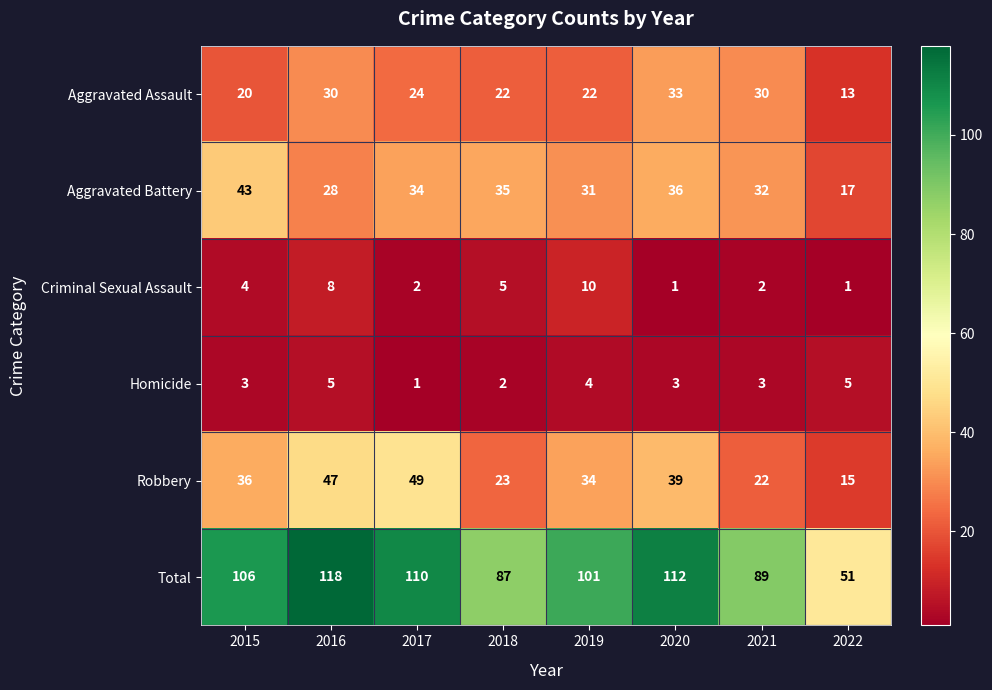

Where is Criminal Sexual Assault nearest to the value 5?

2018